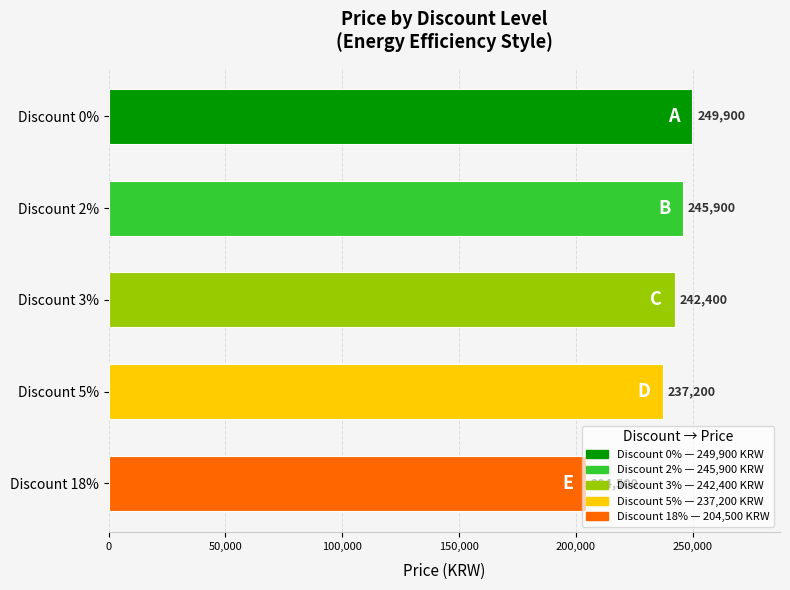

True or false: the data shows 237200 at Discount 5%.

True